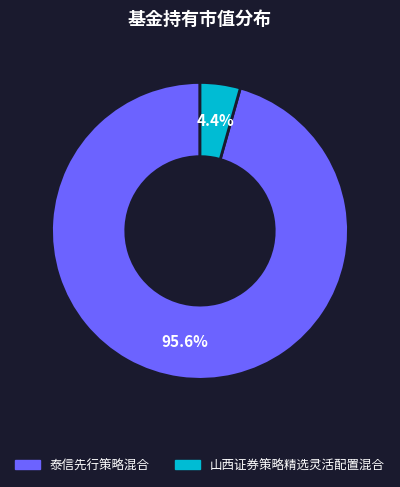

How many segments does this pie chart have?

2